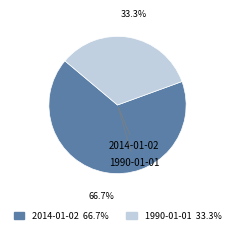

To the nearest percent, what portion does 1990-01-01 represent?

33%